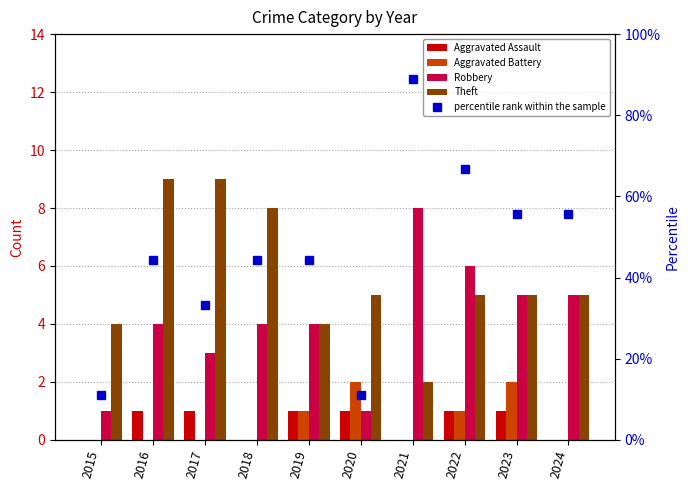

How many Aggravated Assault values are between 0 and 1?

10